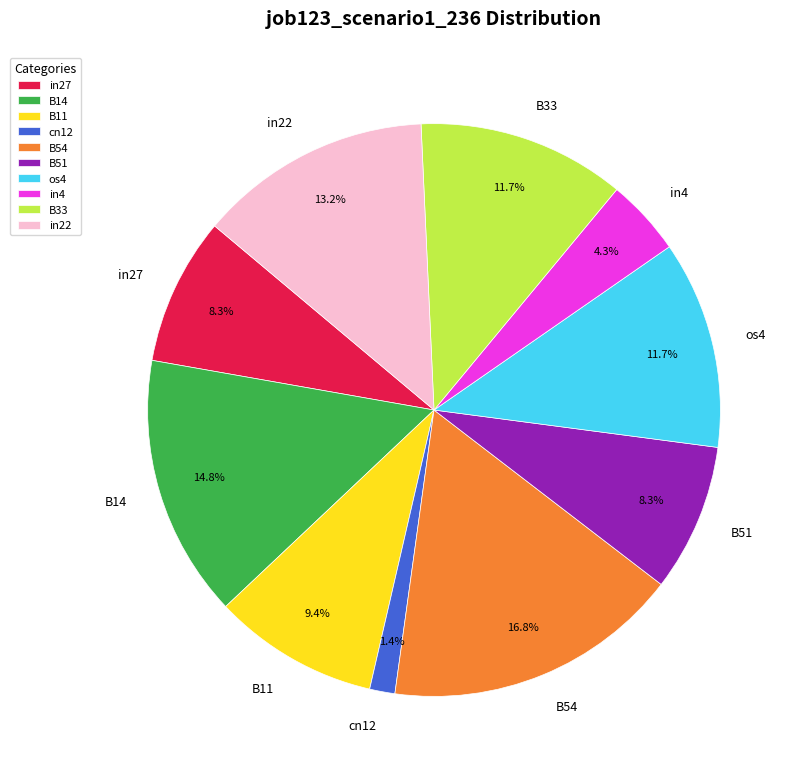

To the nearest percent, what portion does B54 represent?

17%